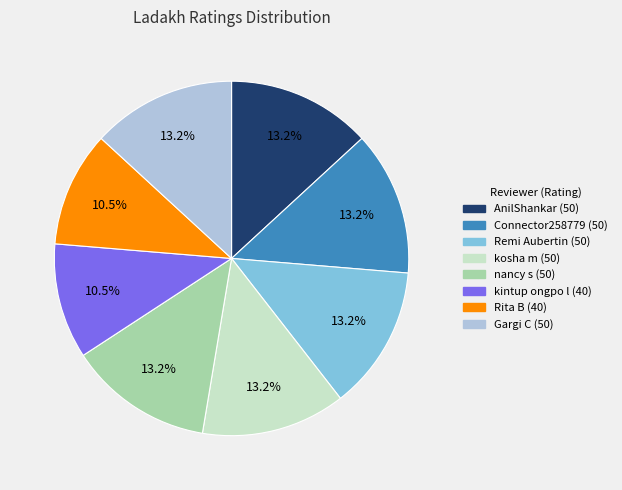

To the nearest percent, what is the difference between the largest and smallest slice percentages?

3%